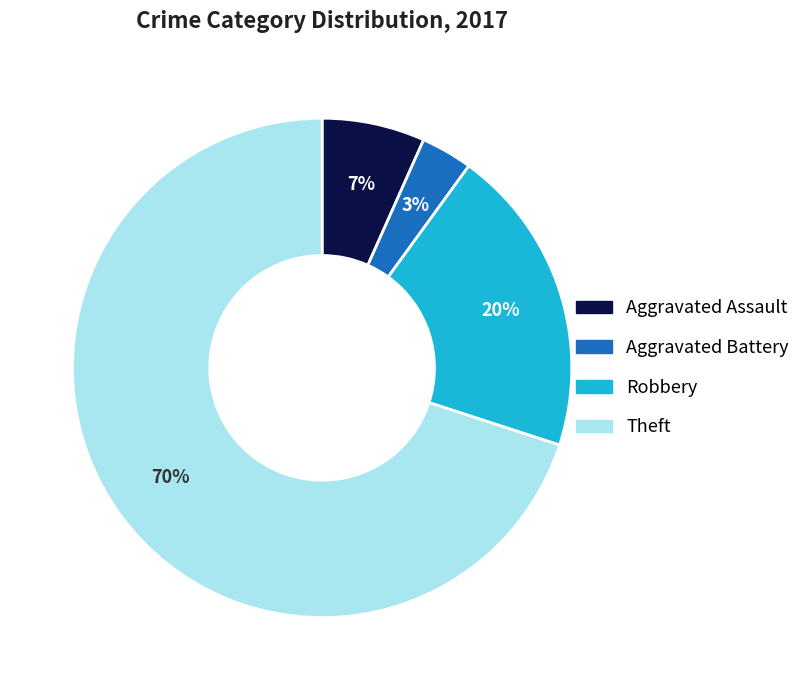

True or false: Robbery accounts for 20% of the total.

True